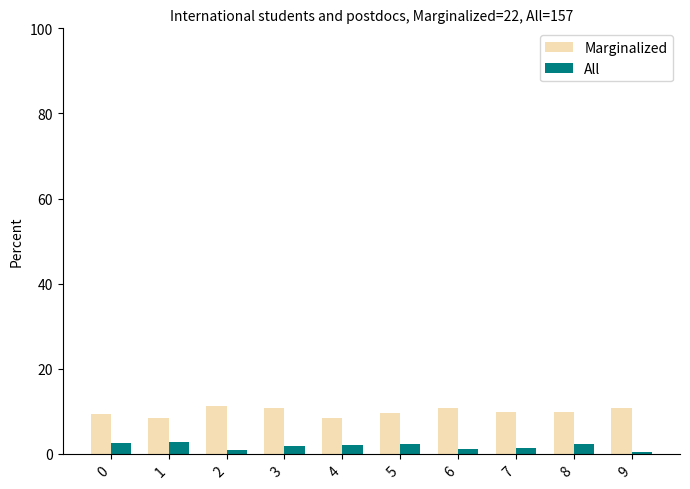

True or false: All has a value of 2.6 at 0.

True